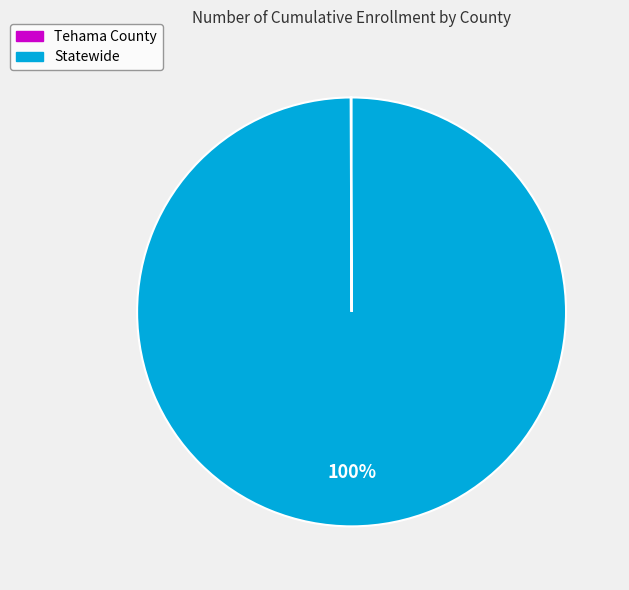

To the nearest percent, what is the average slice percentage?

50%